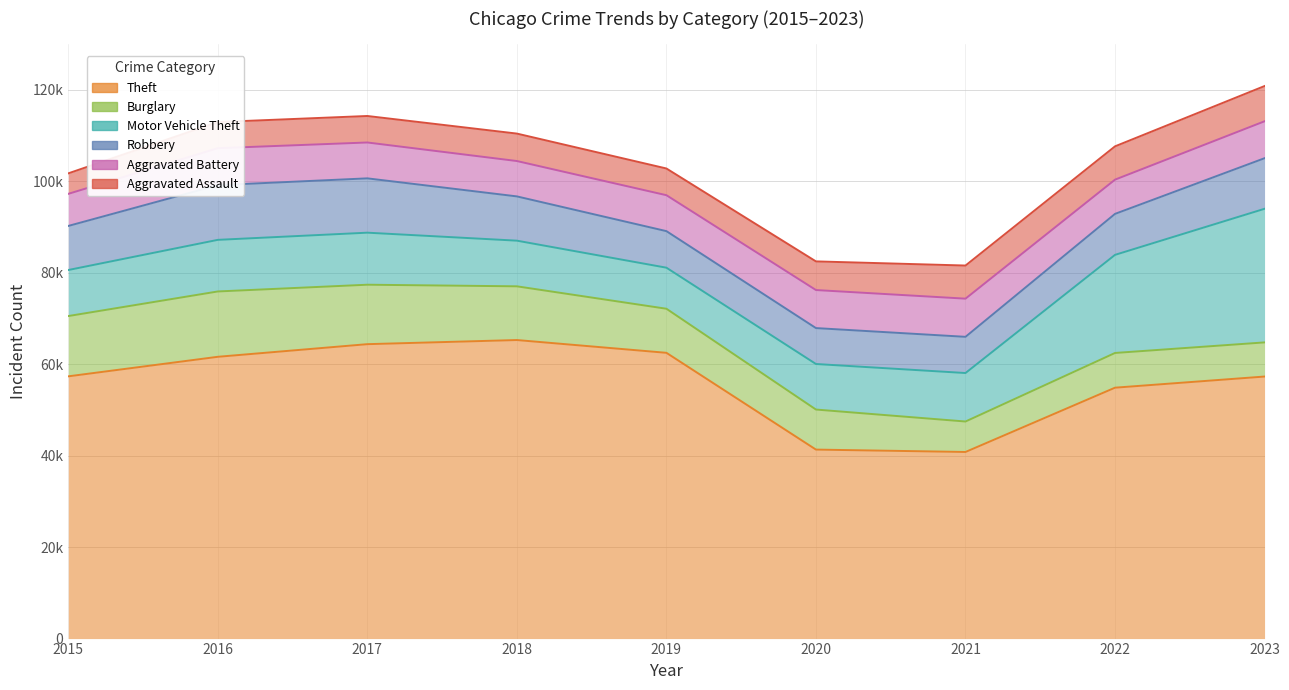

Reading left to right, list all the values displayed in this chart.

Aggravated Assault: 2015=4480	2016=5712	2017=5793	2018=6001	2019=5841	2020=6264	2021=7242	2022=7280	2023=7705
Aggravated Battery: 2015=7019	2016=8086	2017=7845	2018=7735	2019=7858	2020=8319	2021=8347	2022=7488	2023=8078
Burglary: 2015=13184	2016=14289	2017=13001	2018=11747	2019=9638	2020=8758	2021=6662	2022=7593	2023=7467
Motor Vehicle Theft: 2015=10068	2016=11286	2017=11380	2018=9985	2019=8977	2020=9959	2021=10602	2022=21455	2023=29220
Robbery: 2015=9638	2016=11960	2017=11880	2018=9681	2019=7995	2020=7855	2021=7918	2022=8963	2023=11060
Theft: 2015=57350	2016=61623	2017=64386	2018=65288	2019=62494	2020=41331	2021=40809	2022=54869	2023=57305